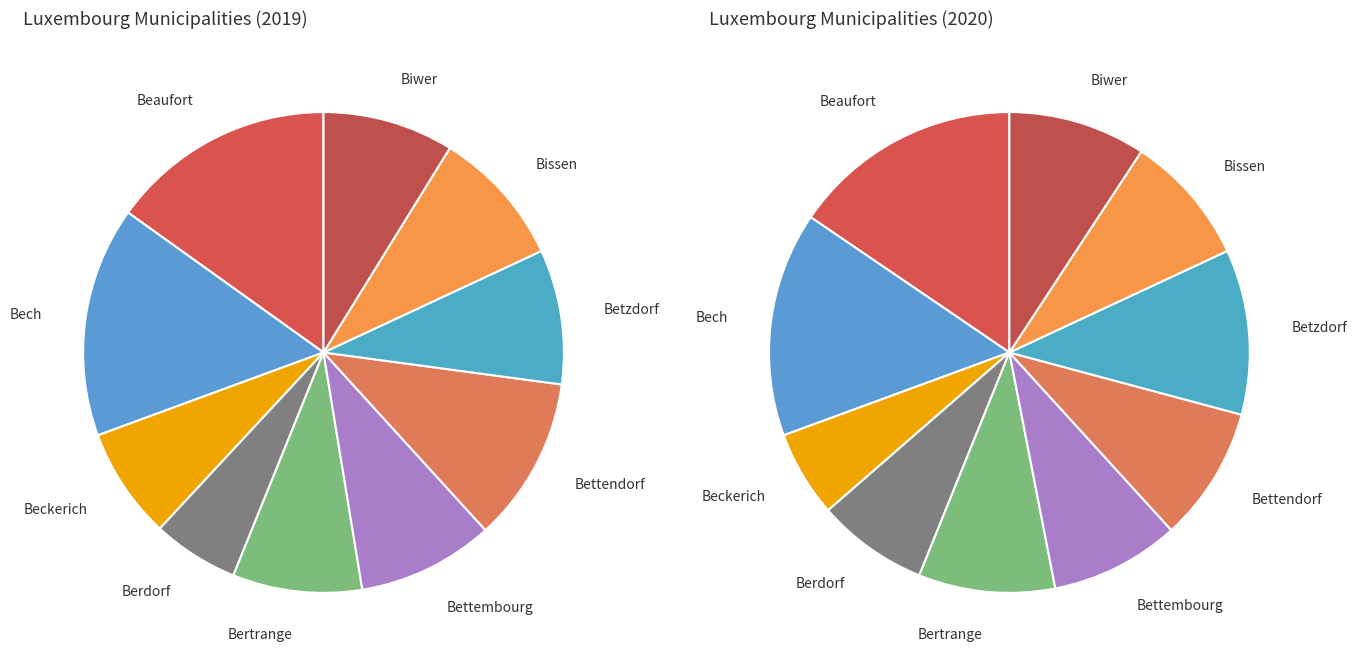

Which series has the widest spread of values?

2019